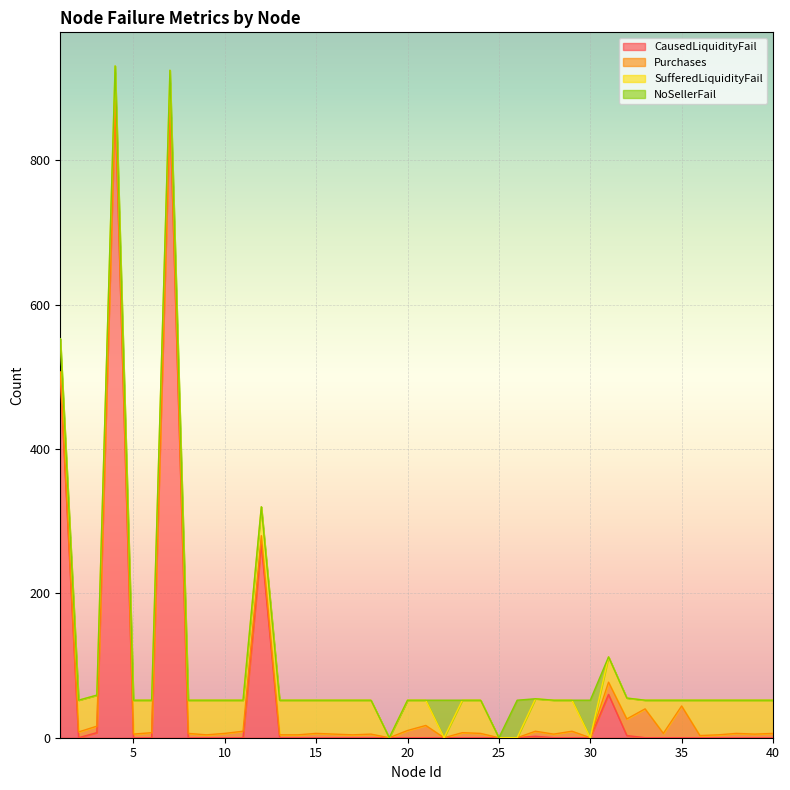

Between 6 and 19, which series saw the biggest shift?

SufferedLiquidityFail